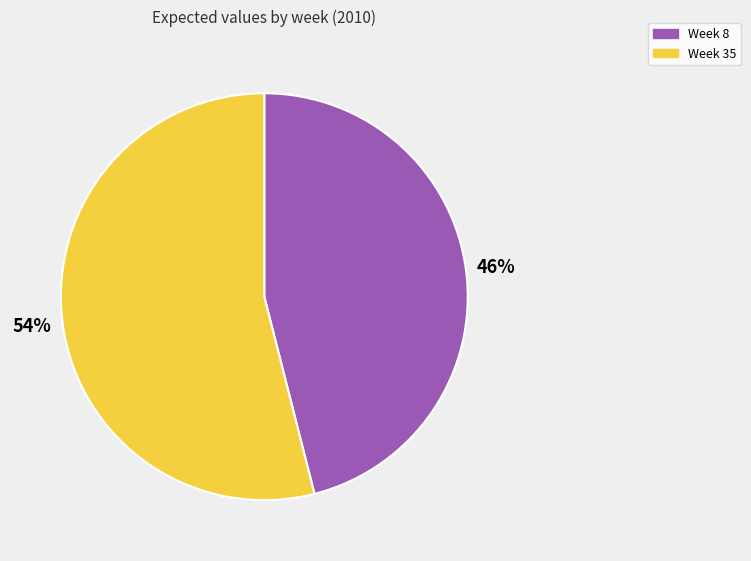

Count the number of slices in the pie.

2